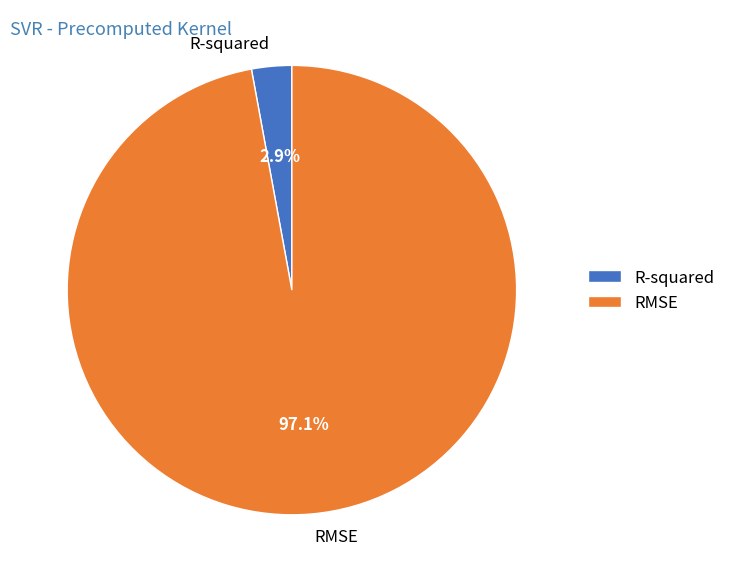

What is the smallest slice in the pie chart?

R-squared